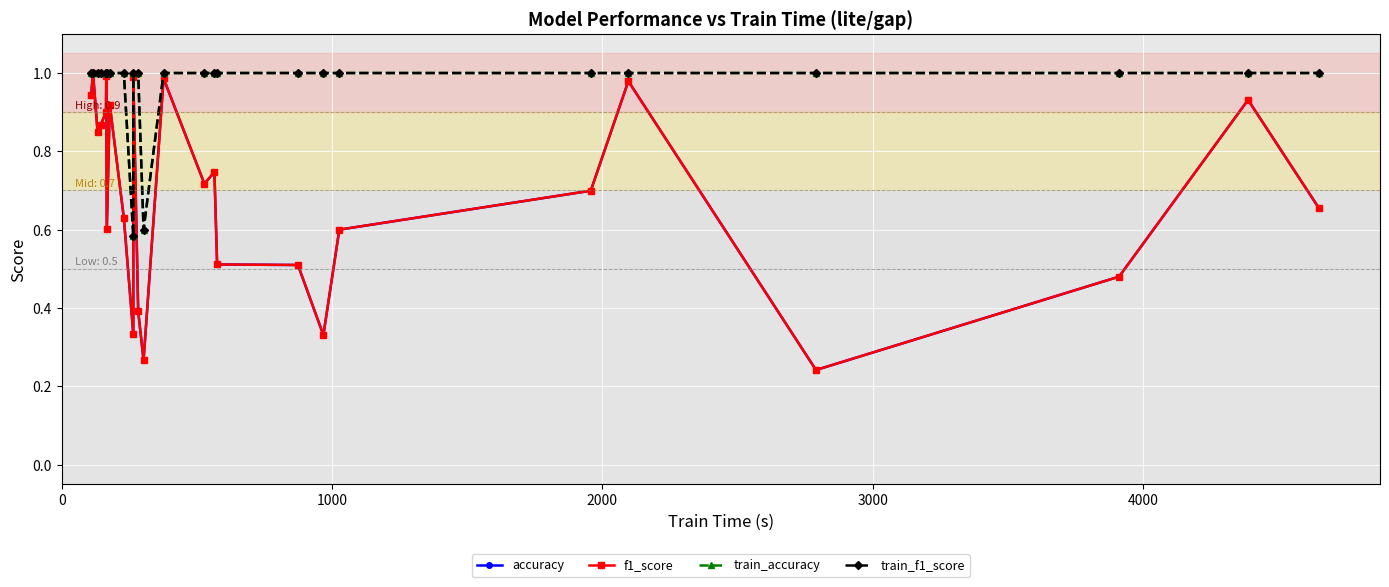

True or false: f1_score and train_accuracy cross at least once.

False